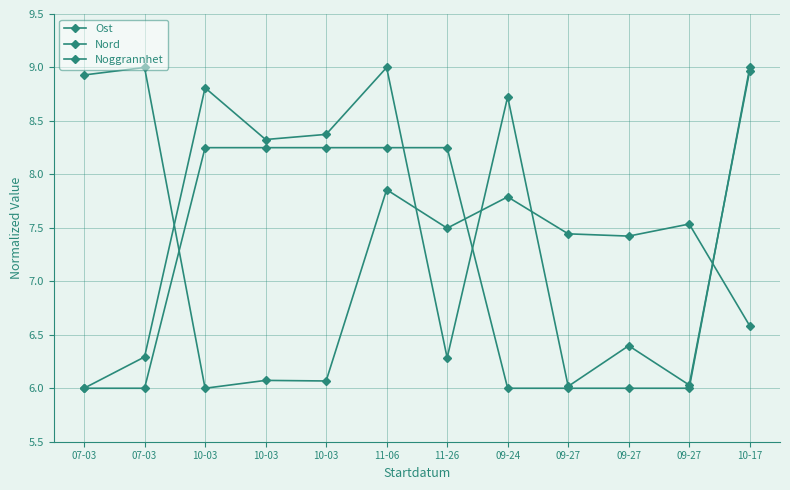

What is the value of the Nord point at the 9th from the left?

6.0